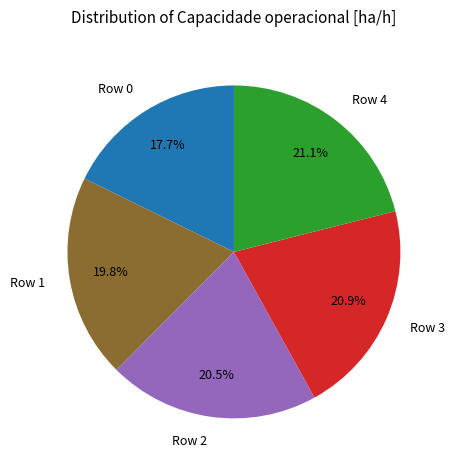

What percentage is the Row 0 slice, to the nearest percent?

18%